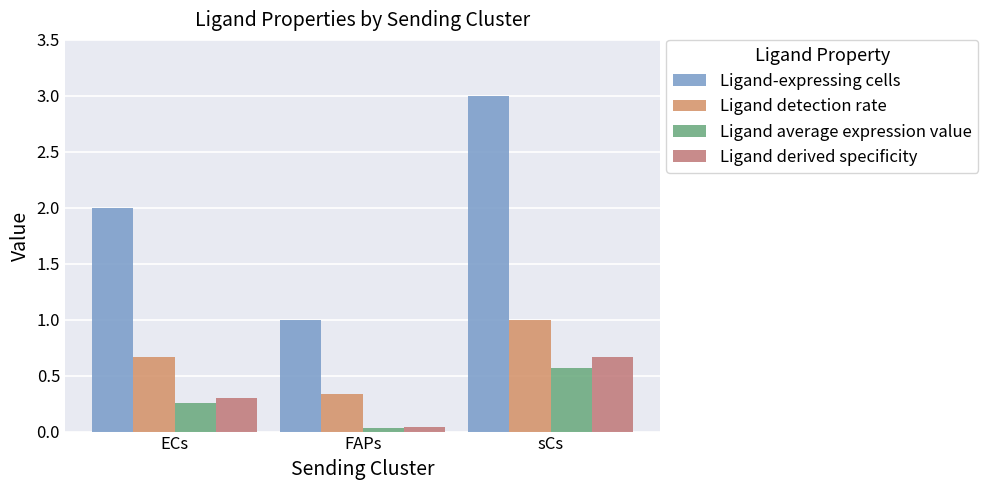

How many series are shown in this chart?

4